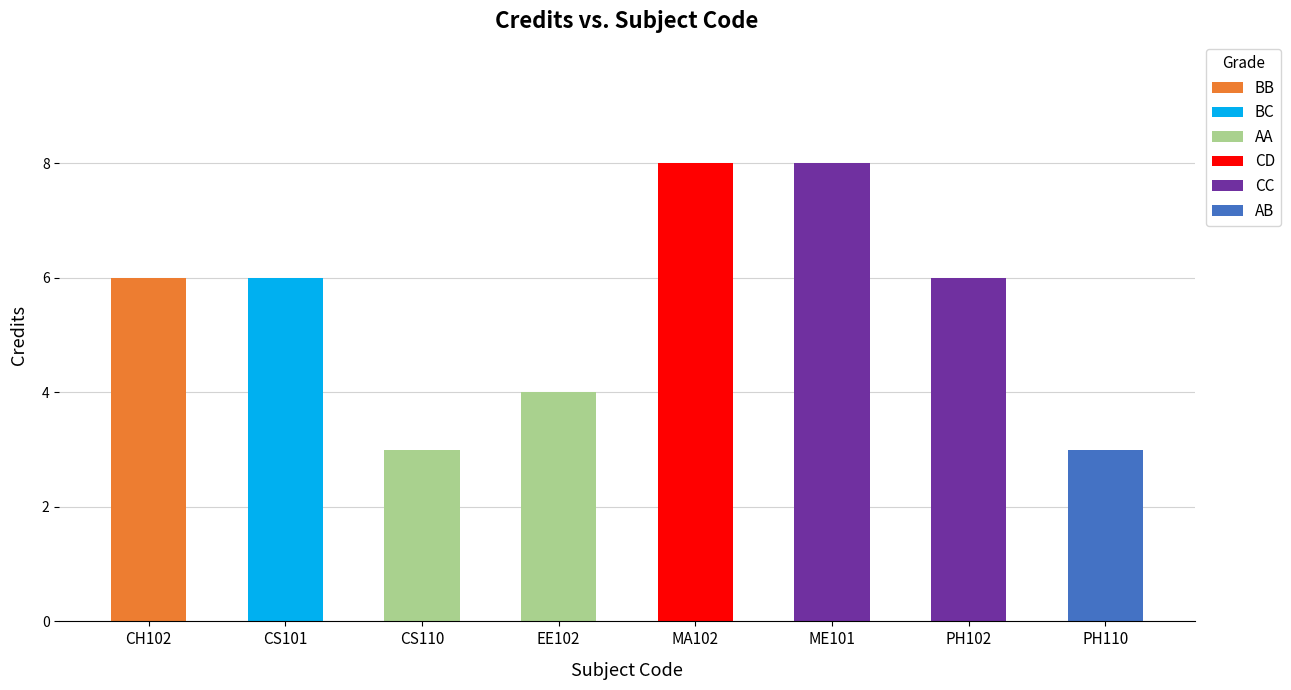

What is the difference between the values at PH110 and ME101?

5